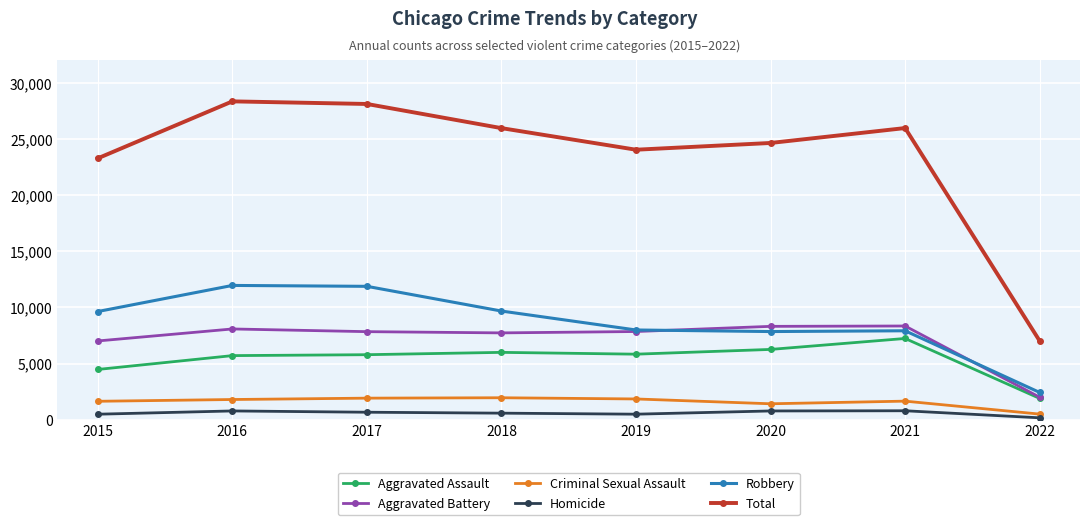

At which label does Aggravated Battery first exceed 7857?

2016